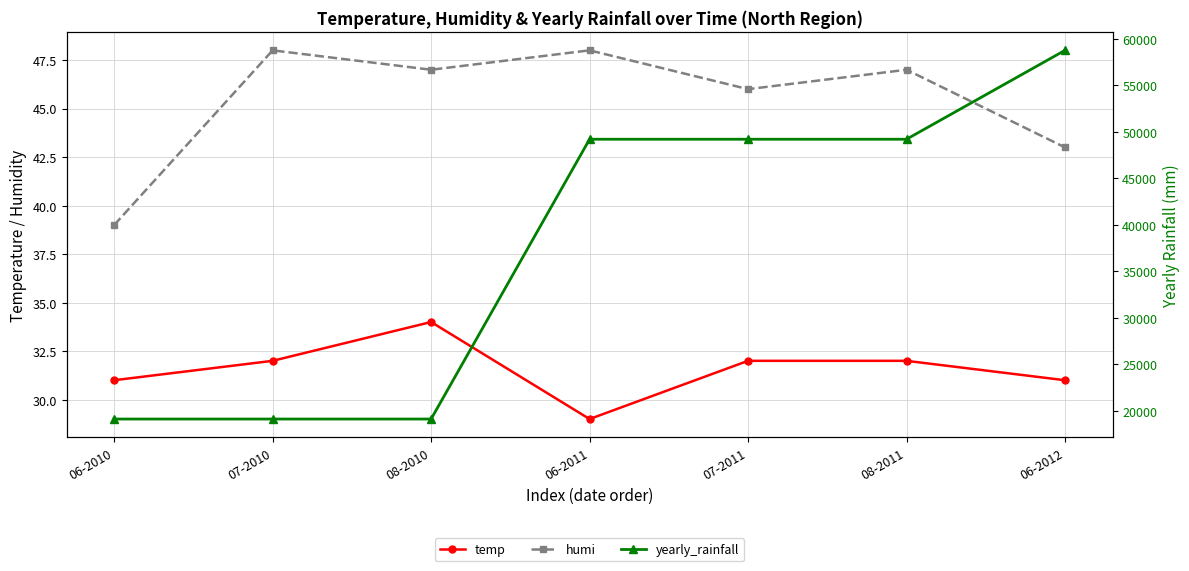

What is the label of the 2nd point from the left?

07-2010